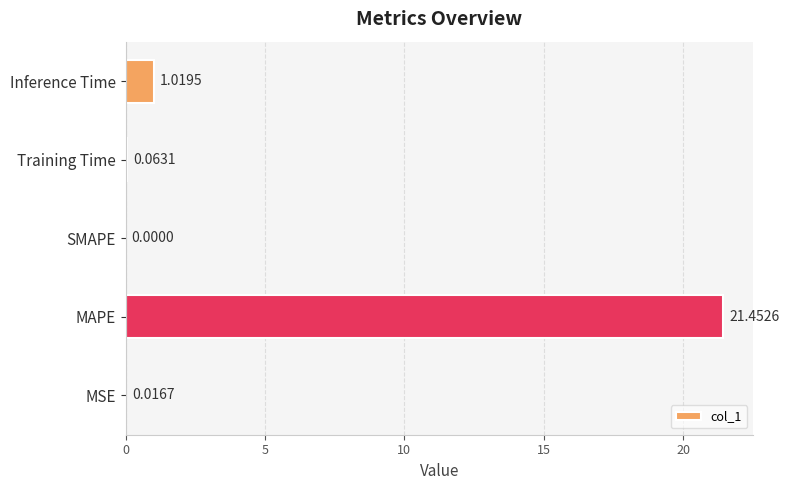

At which category does the chart reach its peak across all series?

MAPE